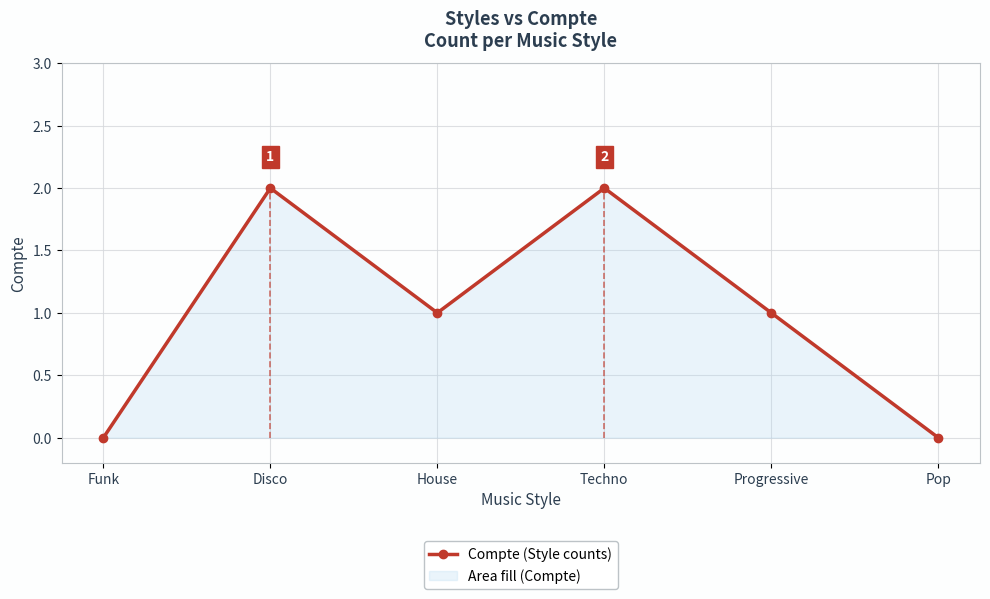

At which category does the chart reach its peak across all series?

Disco